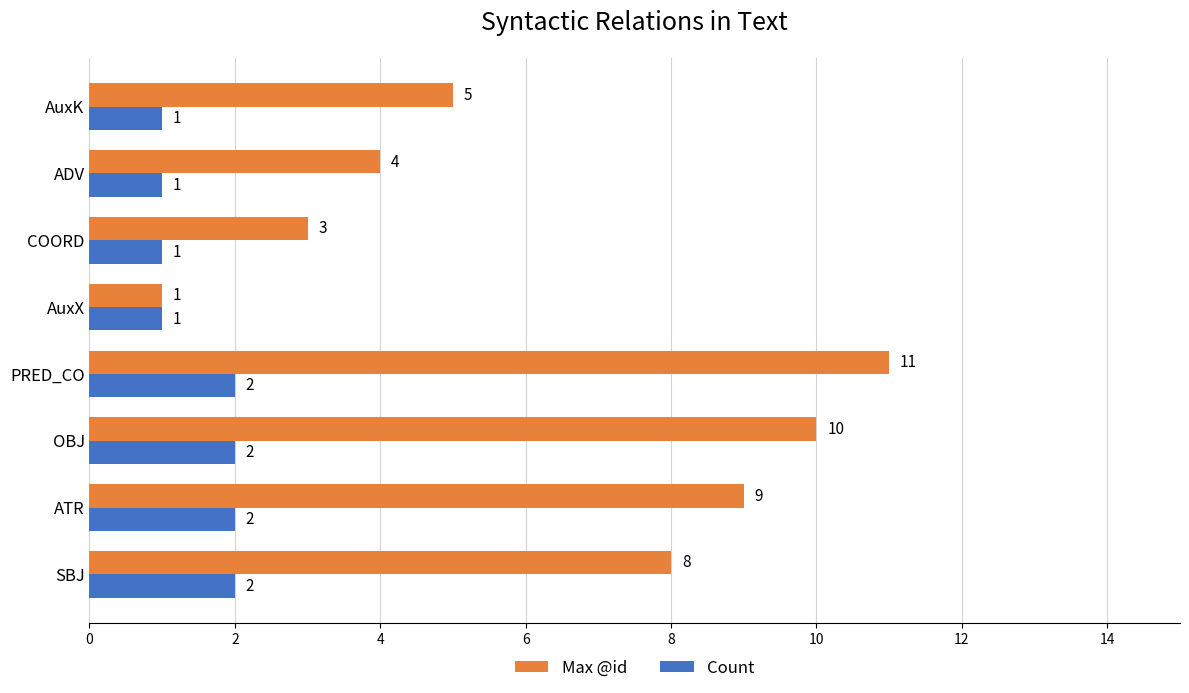

At which label is Max @id closest to 6?

AuxK